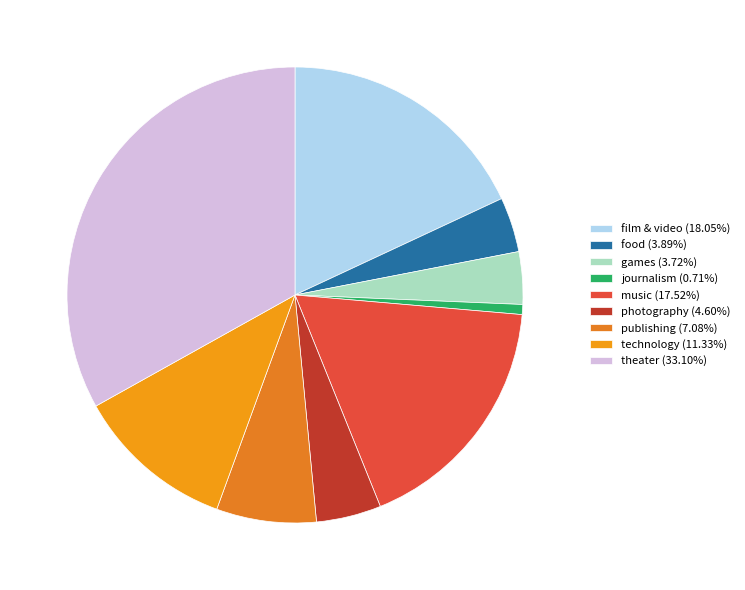

What is the total percentage of food and theater?

37.0%